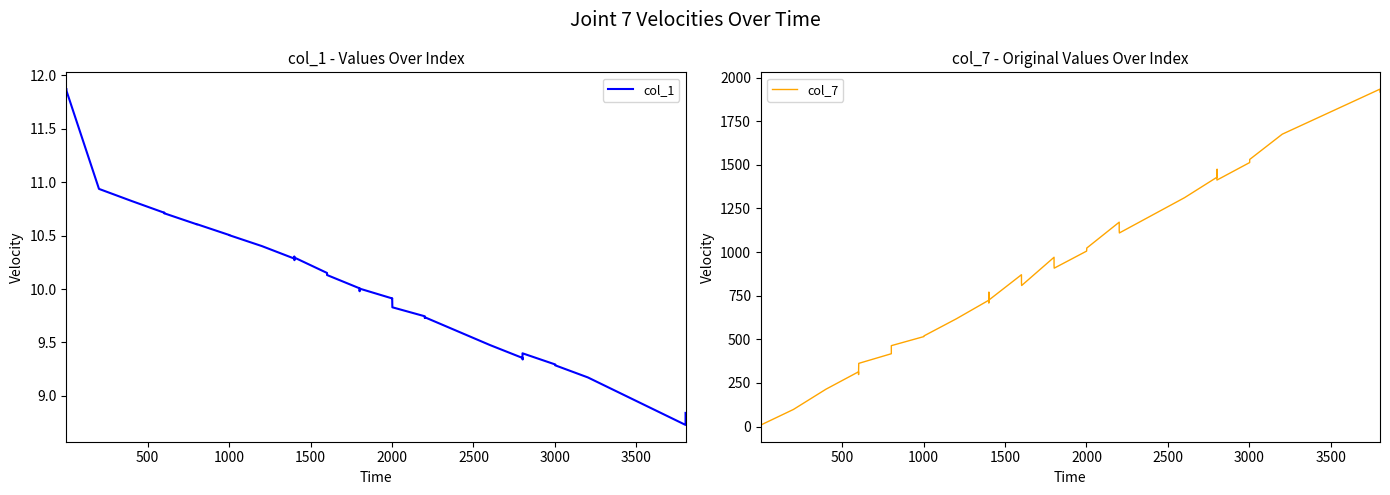

Which series has the largest range (max minus min)?

col_7